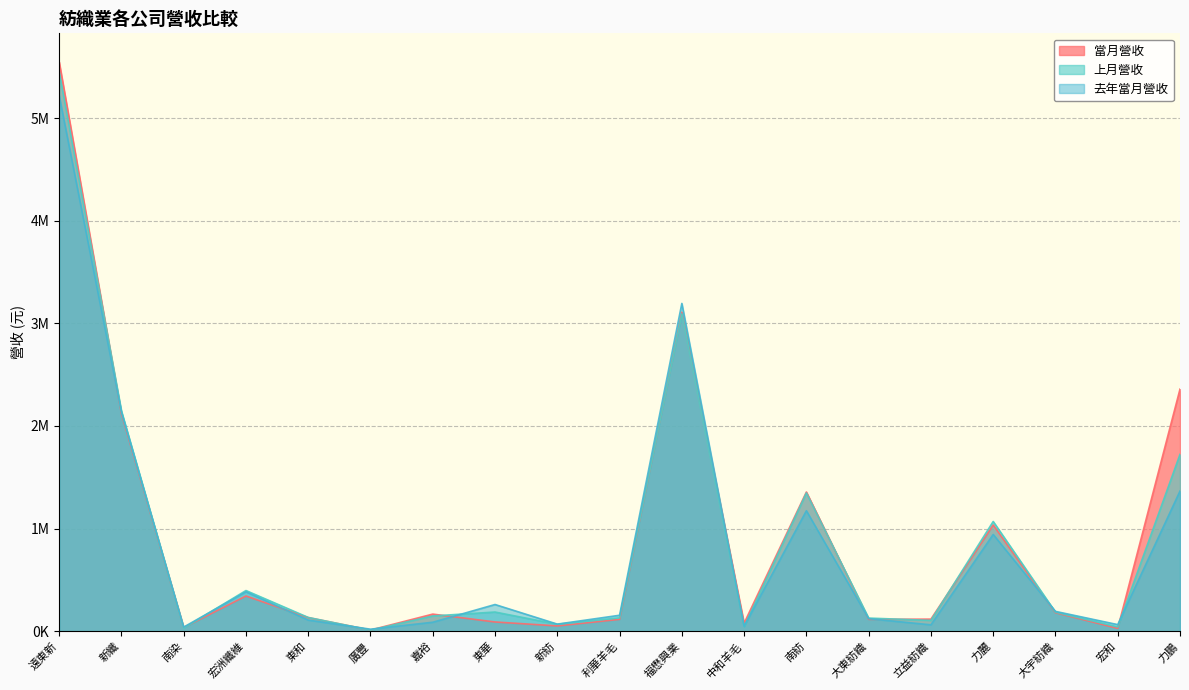

Where is the first local maximum for 去年當月營收?

宏洲纖維